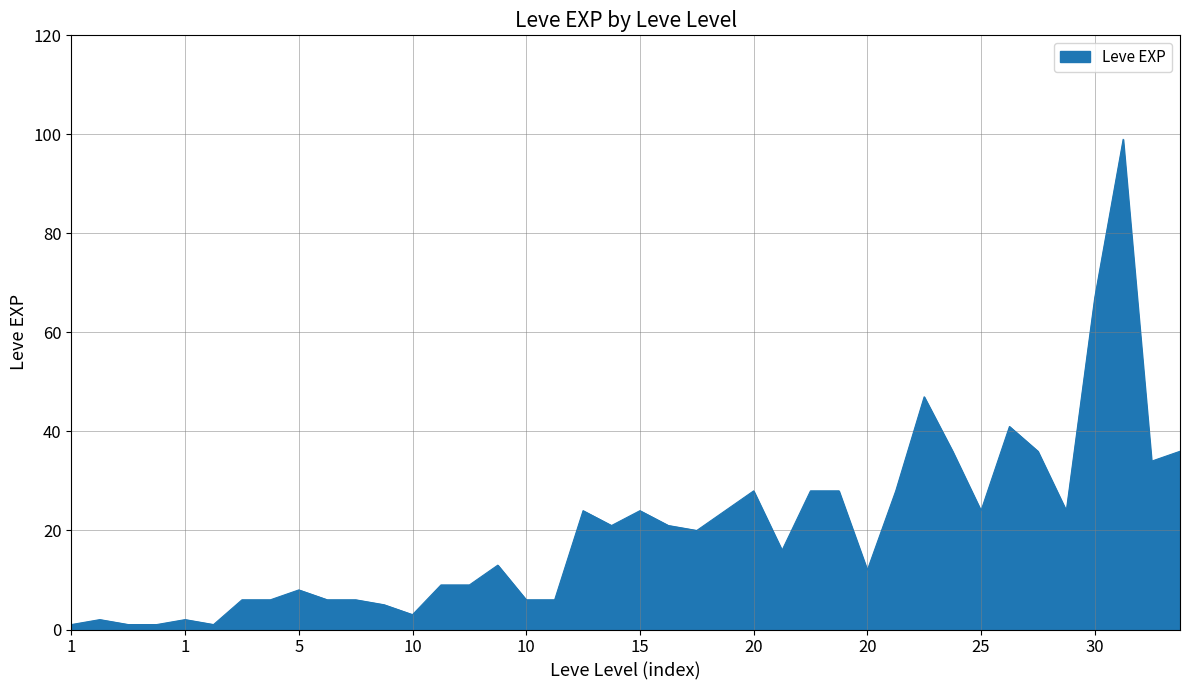

What is the greatest value displayed?

99